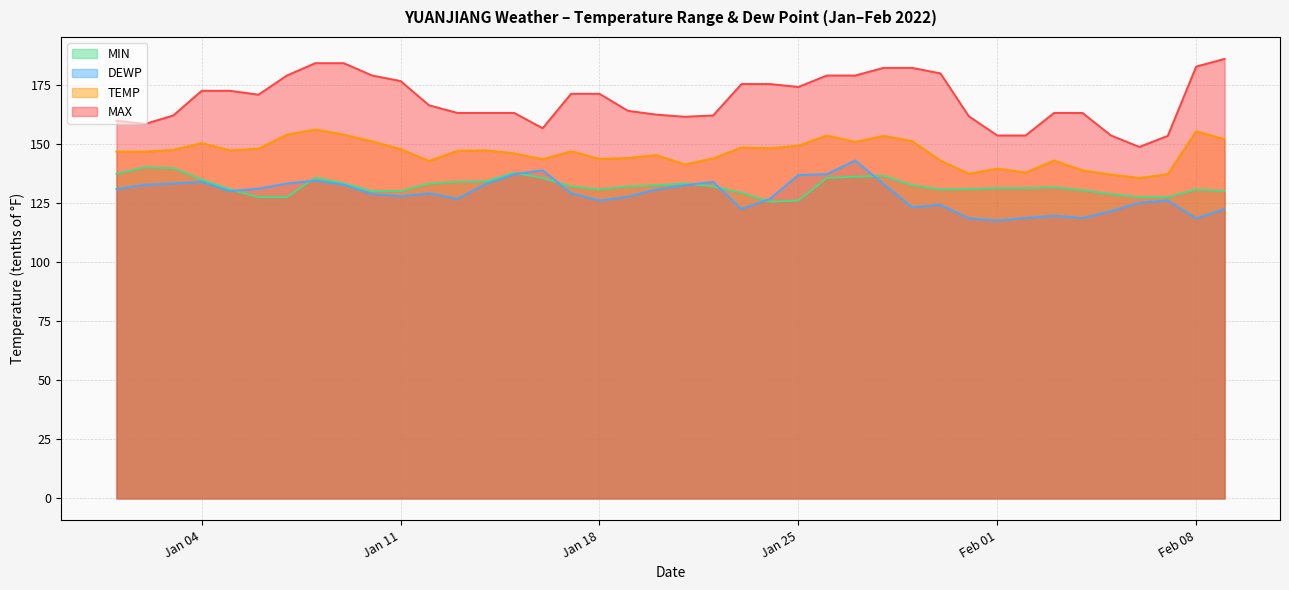

What is the total value across all series at 2022-01-19?

568.1